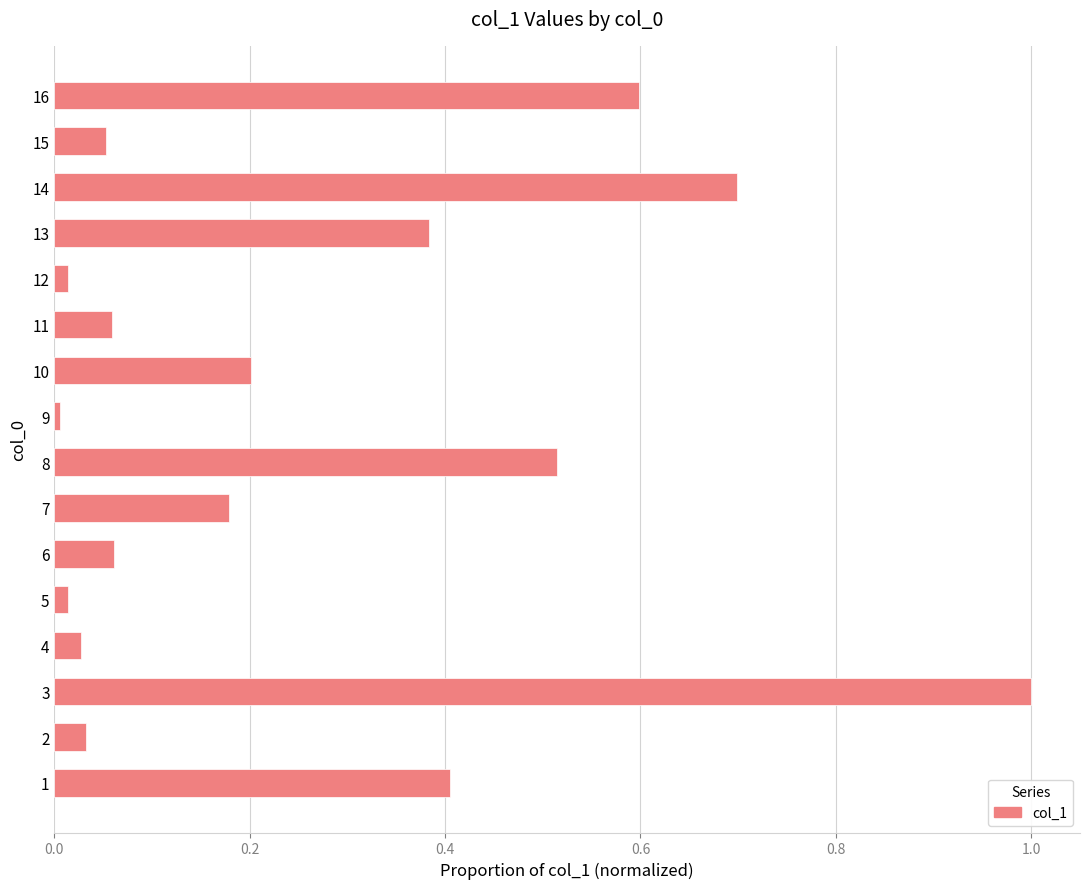

Which has a higher value, 7 or 6?

7